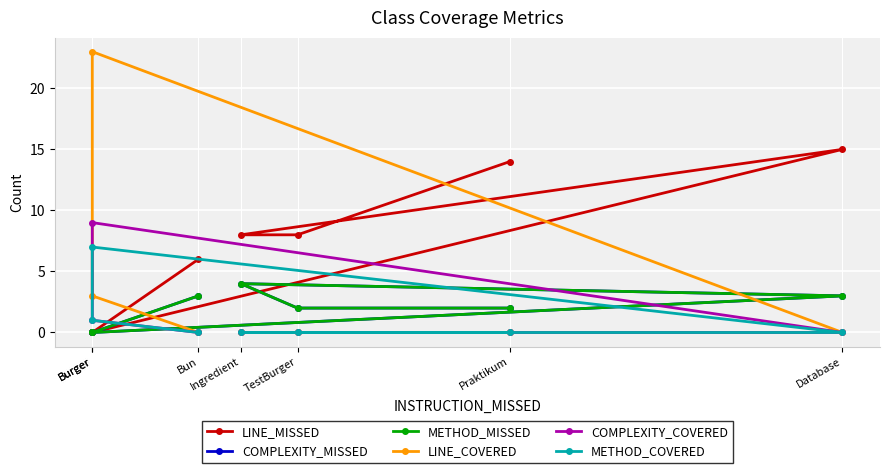

Is this an area chart (filled region under the line)?

No